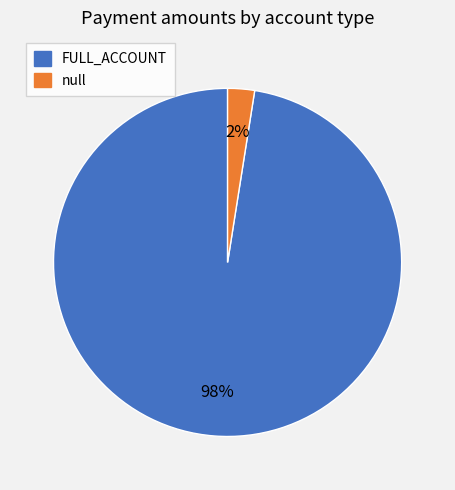

To the nearest percent, what is the average slice percentage?

50%